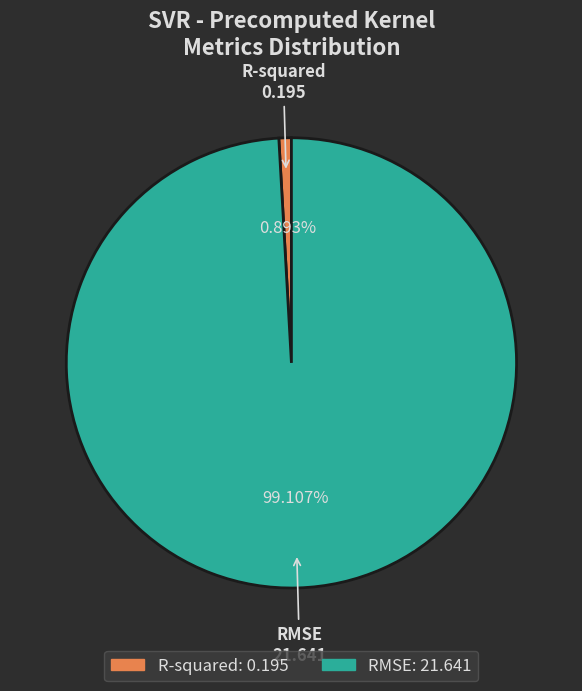

To the nearest percent, what percentage of the pie is R-squared?

1%